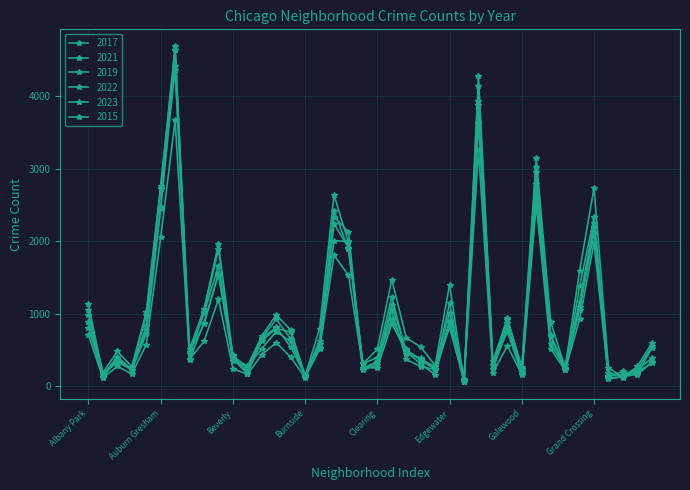

How many distinct data groups are displayed?

6